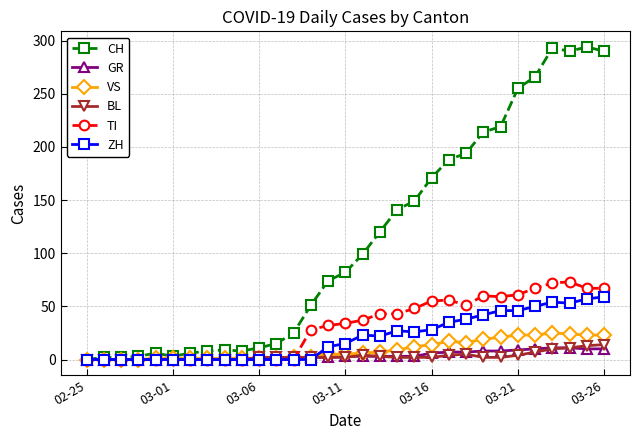

What is the highest value of the CH series?

294